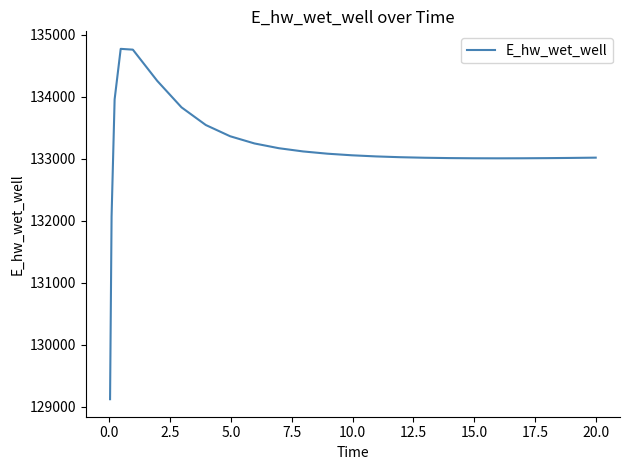

What is the maximum value shown in the chart?

134773.6